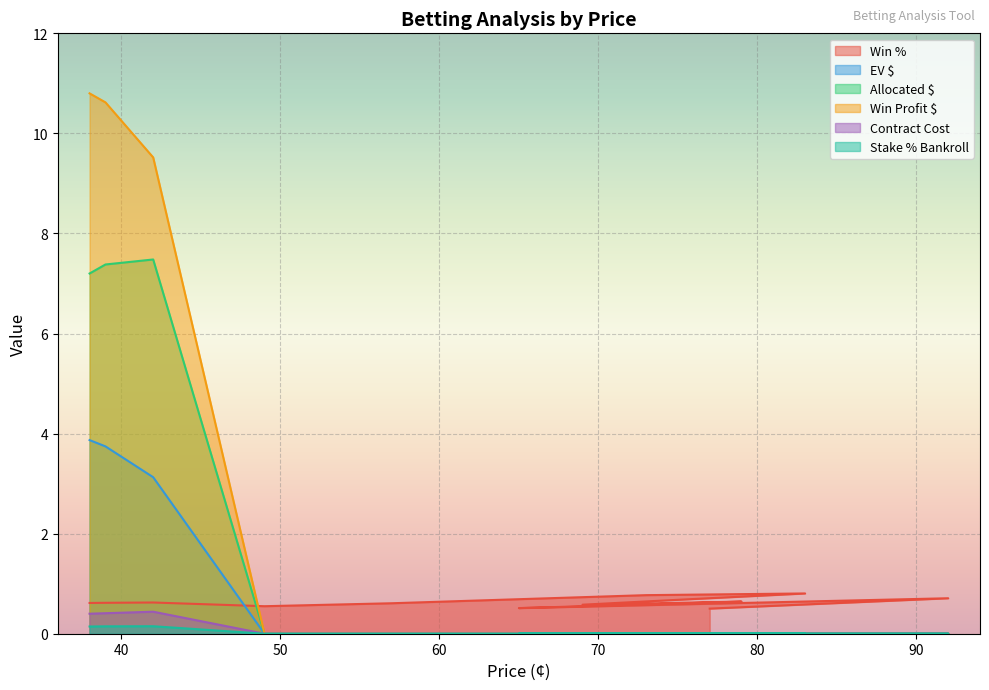

Does the chart display data point markers on the line(s)?

No